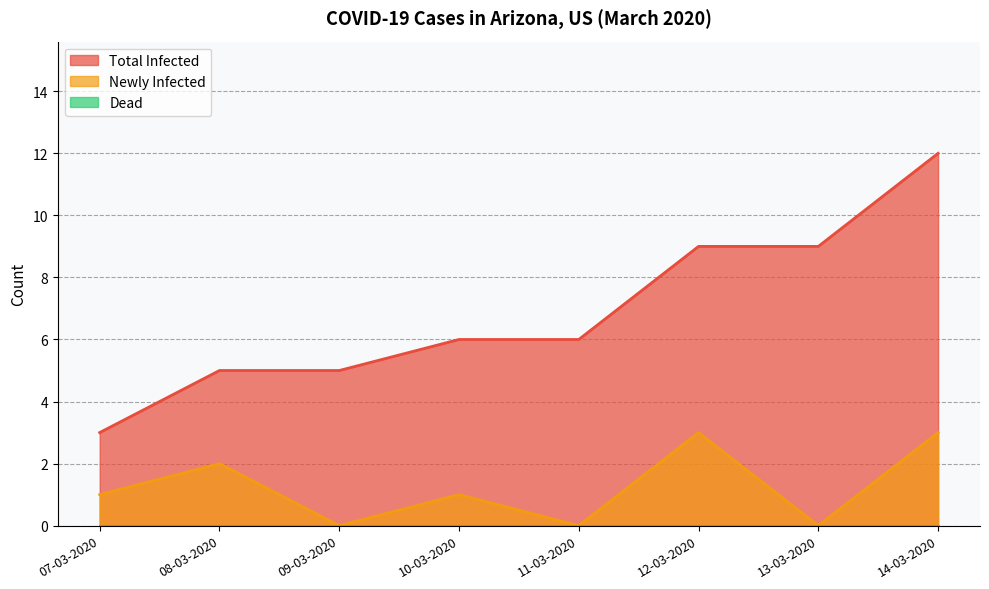

At which category is the sum across all series the highest?

14-03-2020